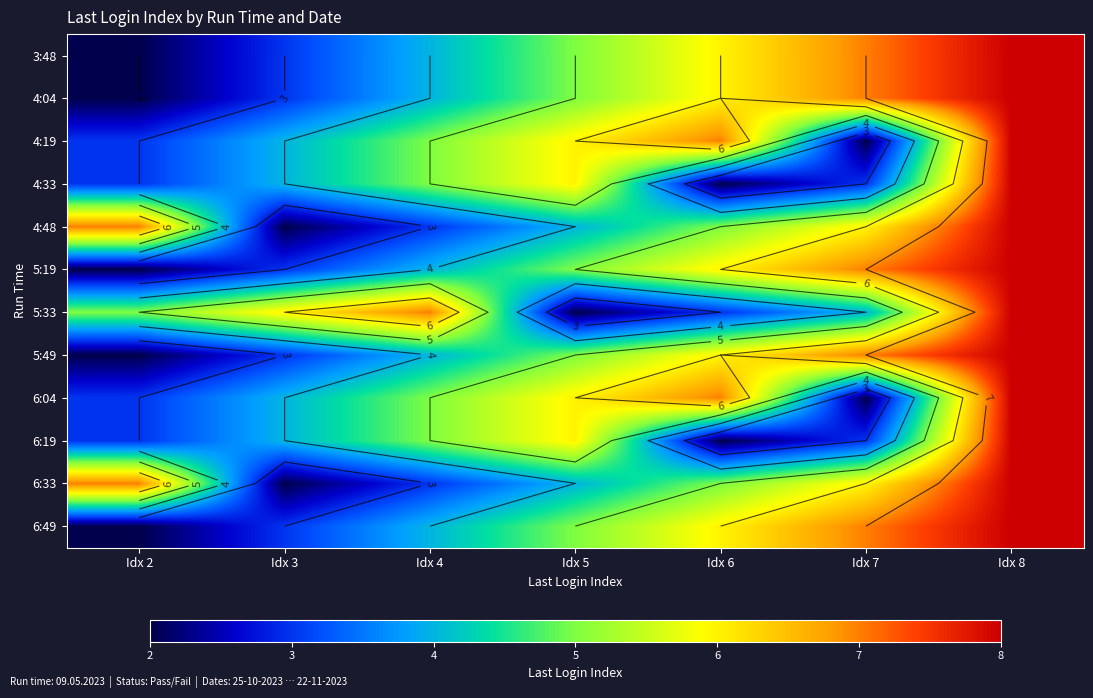

What is the minimum value for 4:04?

2